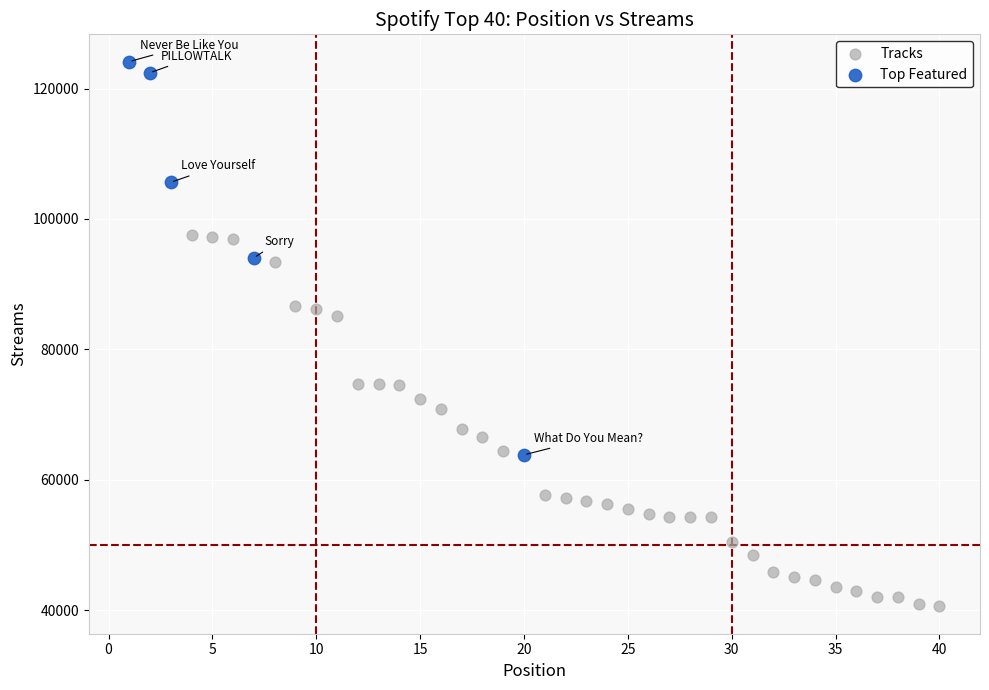

Which series reaches the minimum Y coordinate?

Tracks